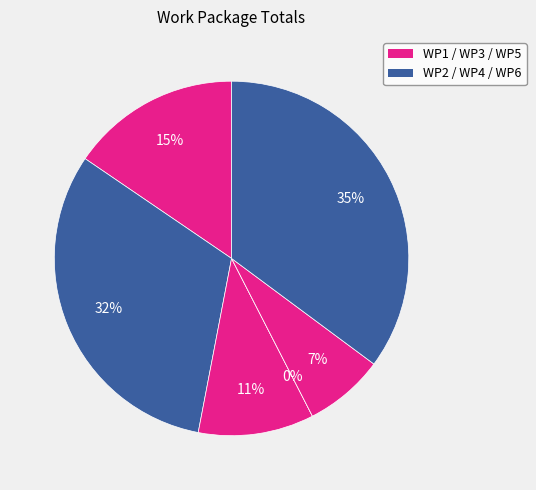

To the nearest percent, what is the difference between the WP2 and WP3 slice percentages?

21%